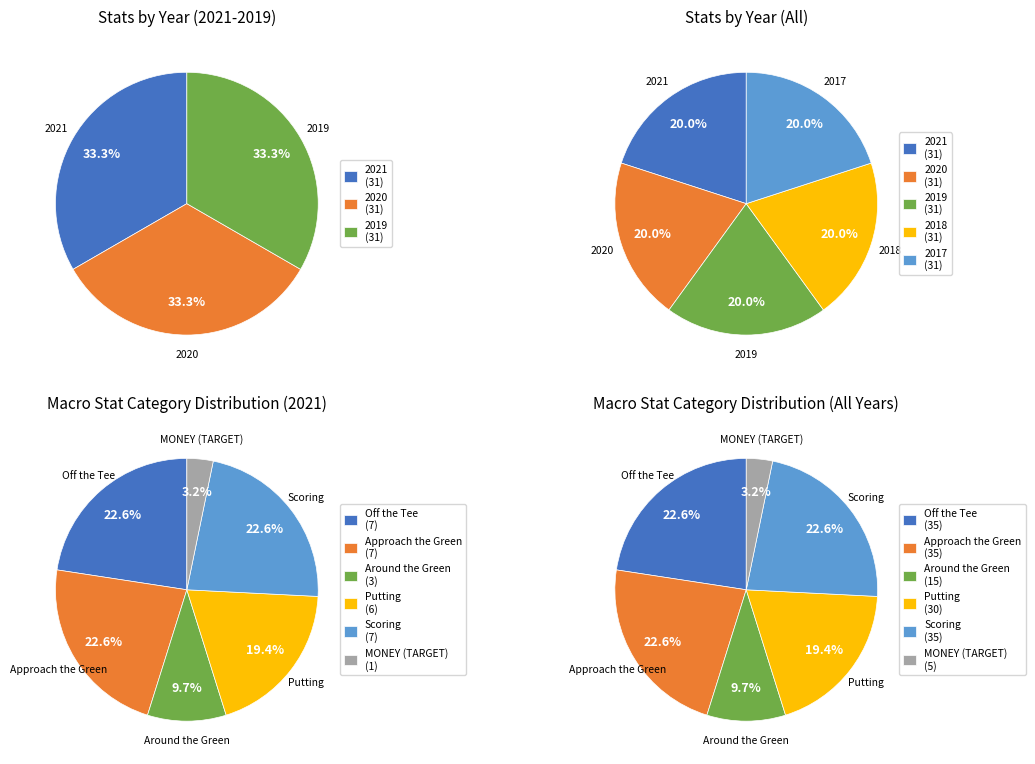

Which series has the widest spread of values?

Off the Tee